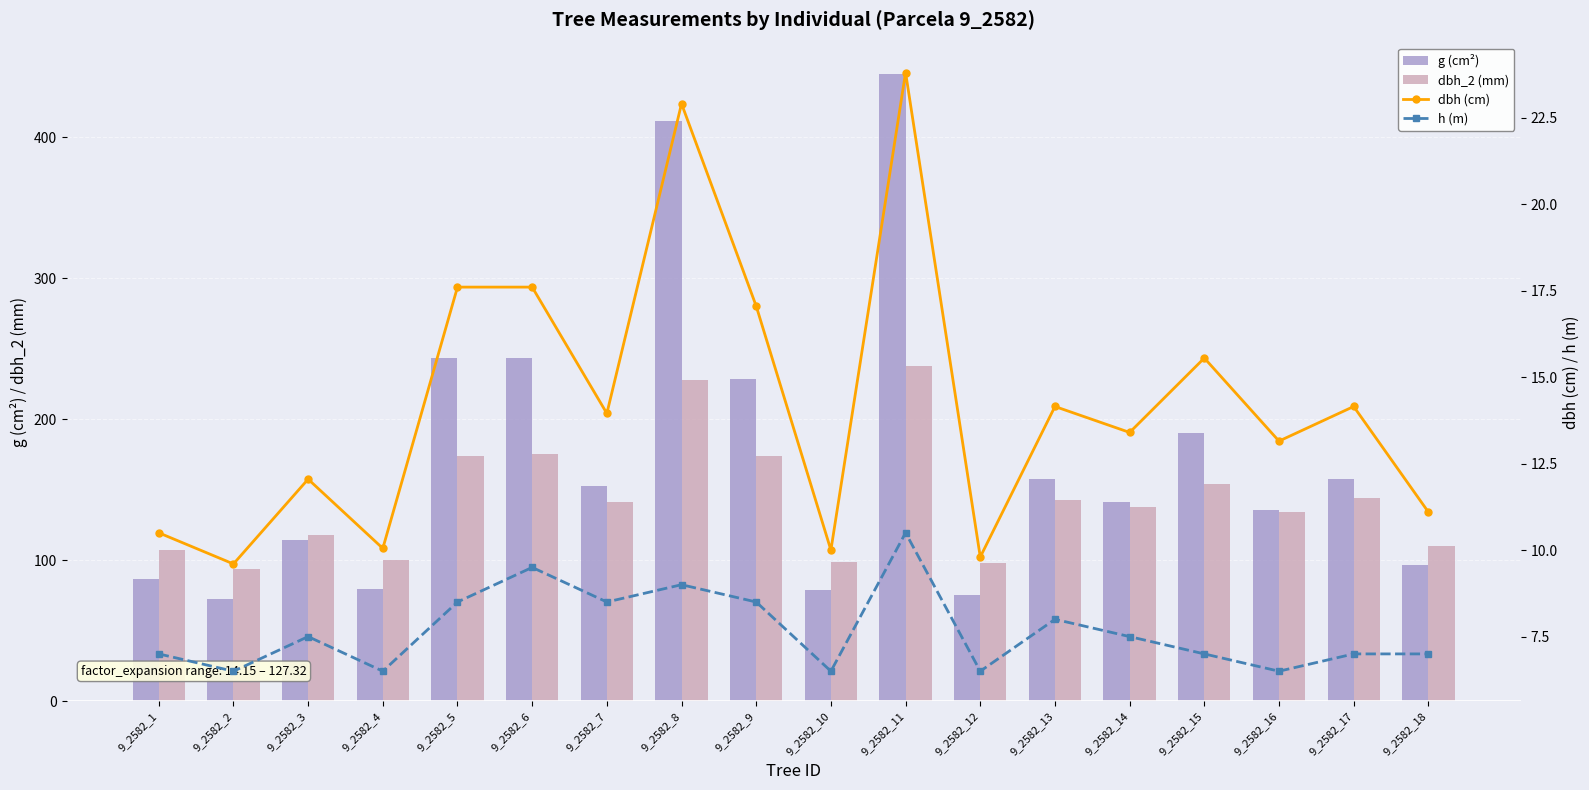

How many data points in h (m) are less than 7?

5